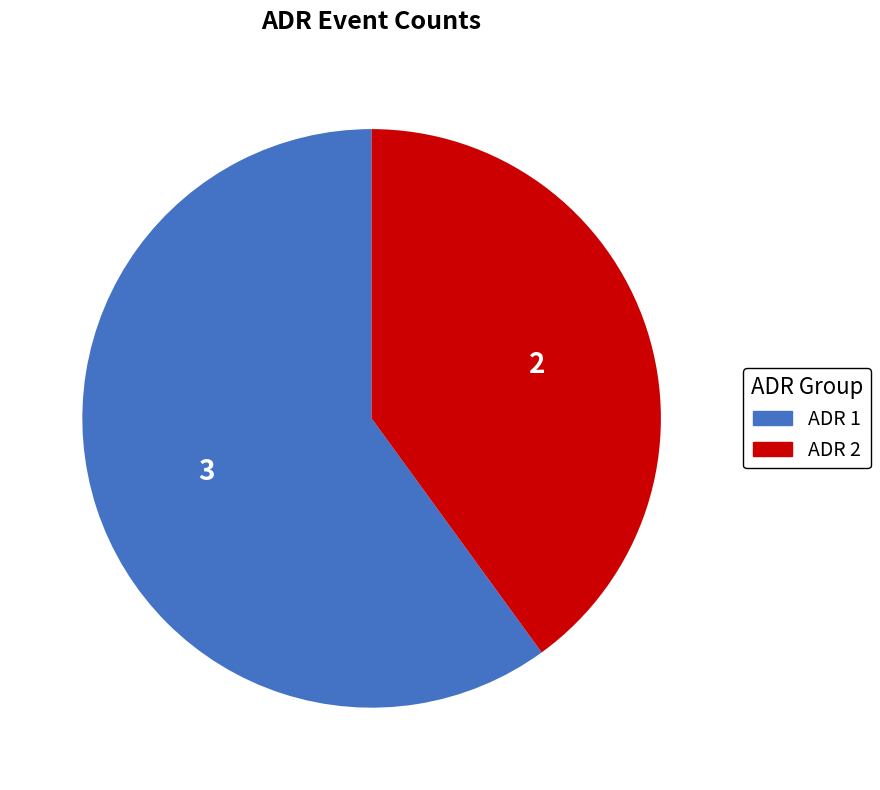

How many slices are in this pie chart?

2